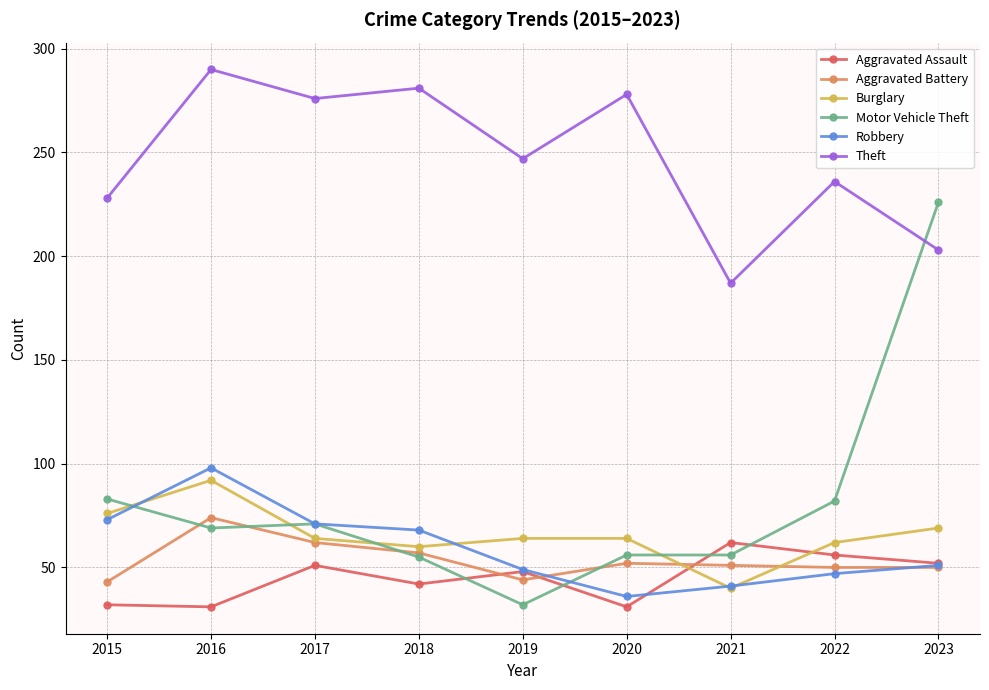

What is the lowest value of the Aggravated Battery series?

43